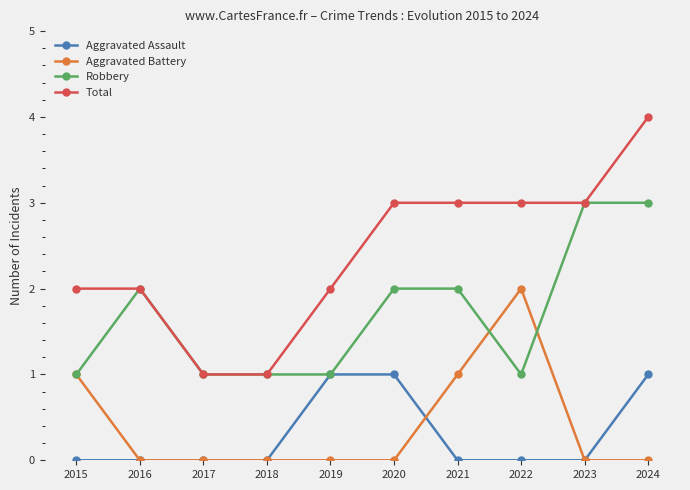

What are all the series names shown in the legend?

Aggravated Assault, Aggravated Battery, Robbery, Total